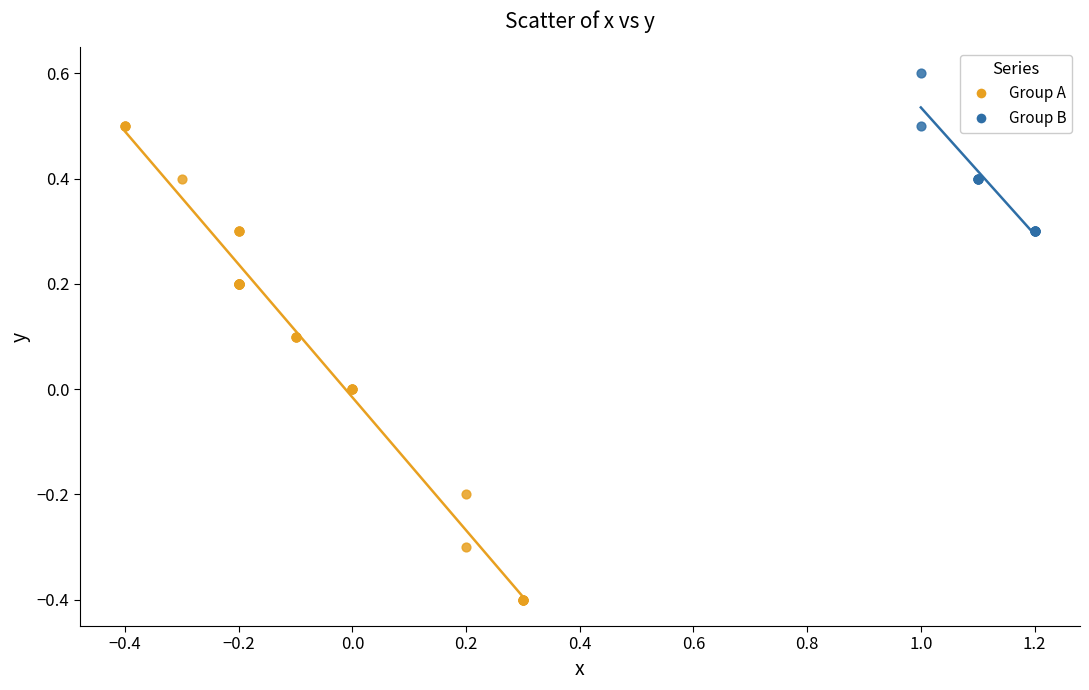

What are all the series names shown in the legend?

Group A, Group B